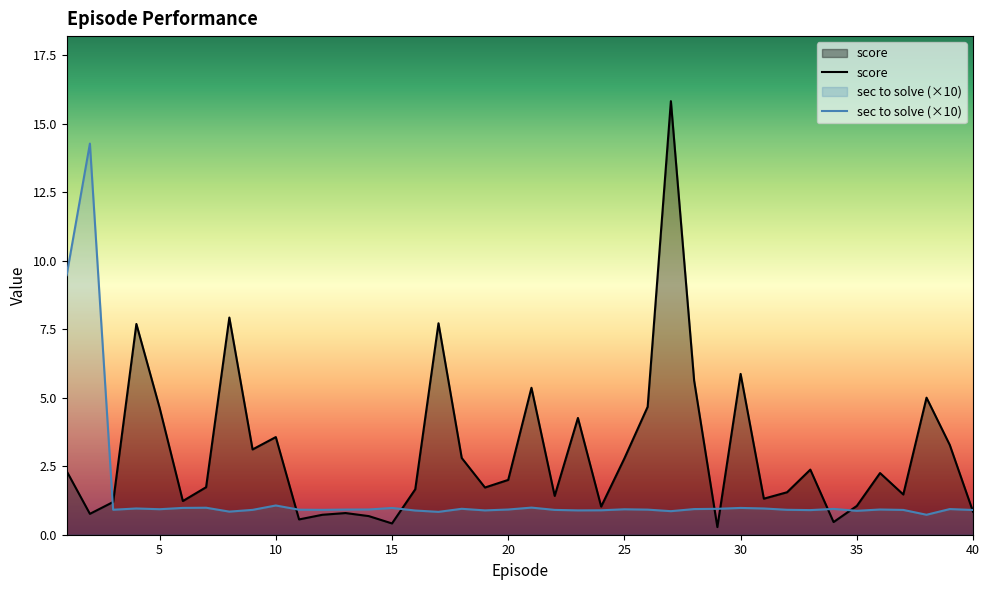

Reading right to left, list all the values displayed in this chart.

sec to solve: 40=0.9	39=0.9	38=0.7	37=0.9	36=0.9	35=0.9	34=0.9	33=0.9	32=0.9	31=1.0	30=1.0	29=0.9	28=0.9	27=0.9	26=0.9	25=0.9	24=0.9	23=0.9	22=0.9	21=1.0	20=0.9	19=0.9	18=0.9	17=0.8	16=0.9	15=1.0	14=0.9	13=0.9	12=0.9	11=0.9	10=1.1	9=0.9	8=0.8	7=1.0	6=1.0	5=0.9	4=1.0	3=0.9	2=14.3	1=9.5
score: 40=0.8	39=3.3	38=5.0	37=1.5	36=2.2	35=1.1	34=0.5	33=2.4	32=1.6	31=1.3	30=5.9	29=0.3	28=5.6	27=15.8	26=4.7	25=2.8	24=1.0	23=4.3	22=1.4	21=5.4	20=2.0	19=1.7	18=2.8	17=7.7	16=1.7	15=0.4	14=0.7	13=0.8	12=0.7	11=0.6	10=3.6	9=3.1	8=7.9	7=1.7	6=1.2	5=4.6	4=7.7	3=1.2	2=0.8	1=2.3